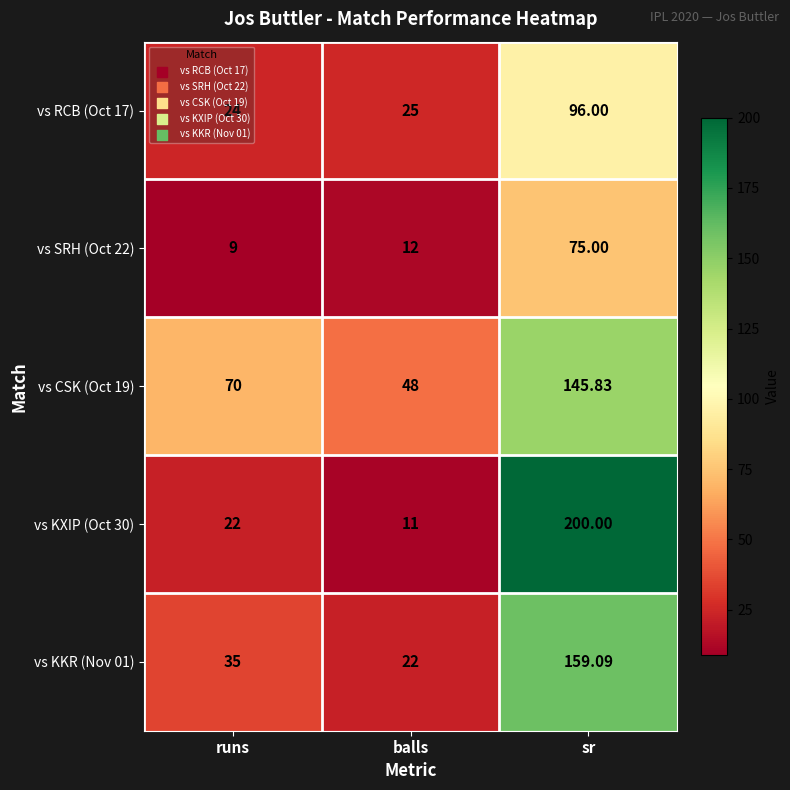

Which series has the largest range (max minus min)?

vs KXIP (Oct 30)